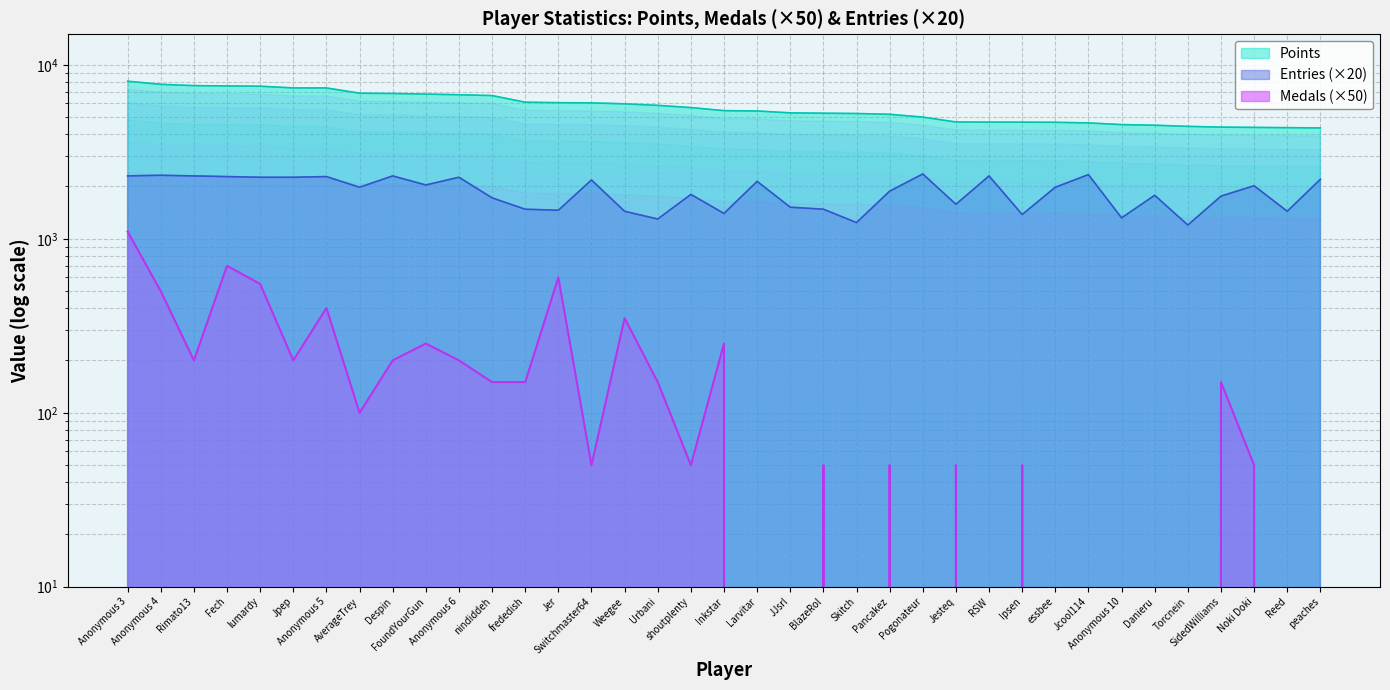

Which has a higher value, Fech or Weegee?

Fech